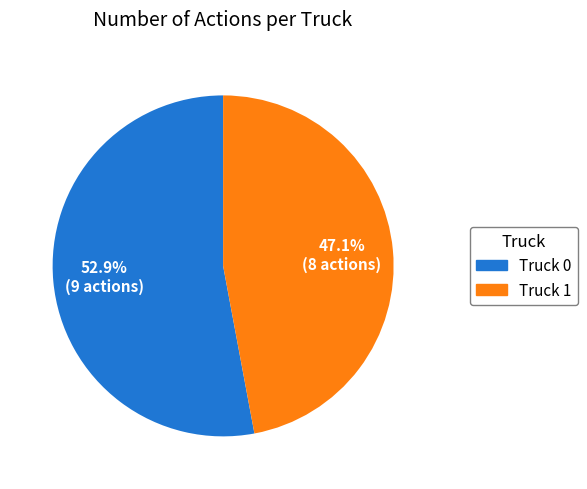

To the nearest percent, what portion does Truck 0 represent?

53%